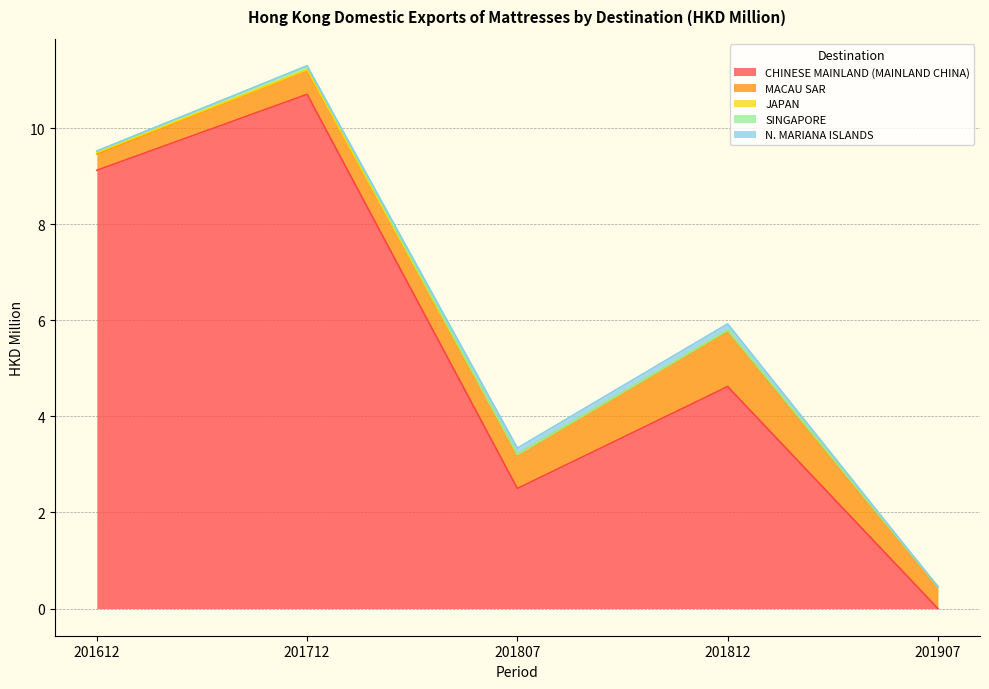

List the series in order of their peak value, lowest first.

JAPAN, SINGAPORE, N. MARIANA ISLANDS, MACAU SAR, CHINESE MAINLAND (MAINLAND CHINA)